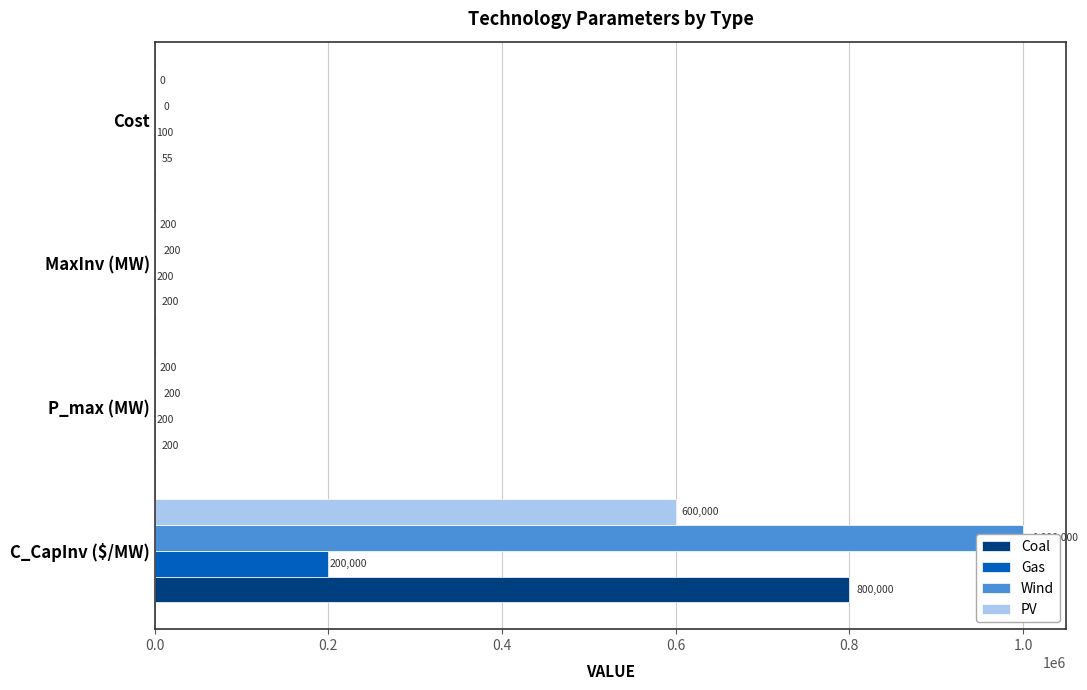

What is the difference between the maximum and minimum values in the Gas series?

199900